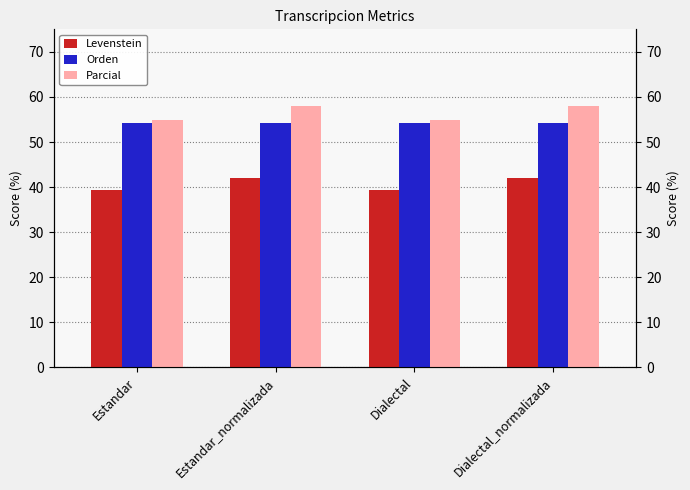

What is the label of the 1st bar from the right?

Dialectal_normalizada